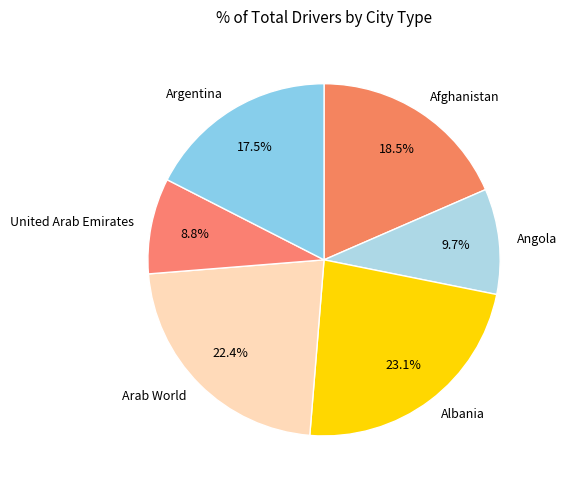

Between Albania and Arab World, which is larger?

Albania